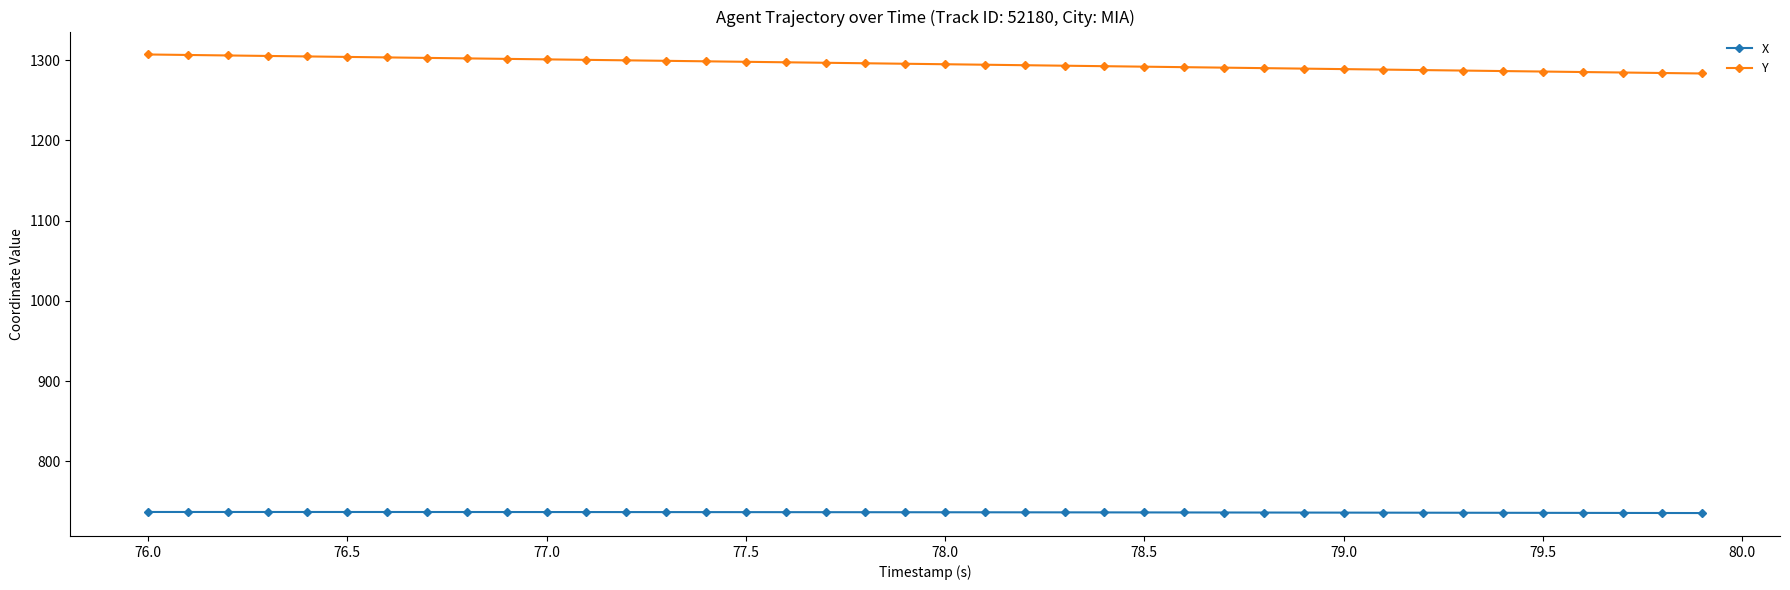

How many data points does each series have?

40